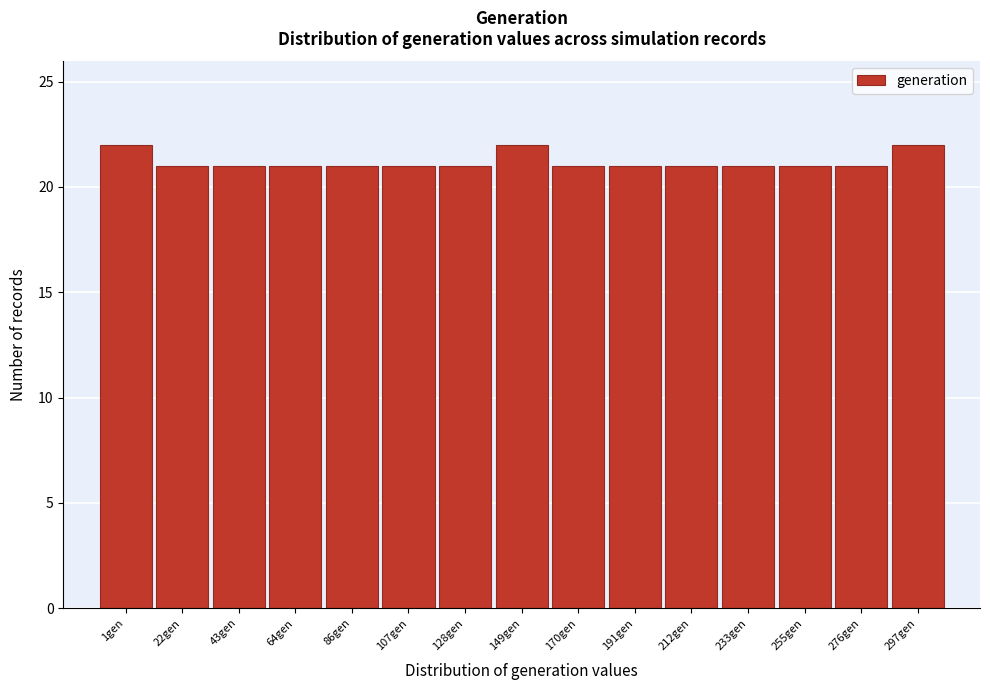

Reading left to right, list all the values displayed in this chart.

22	21	21	21	21	21	21	22	21	21	21	21	21	21	22